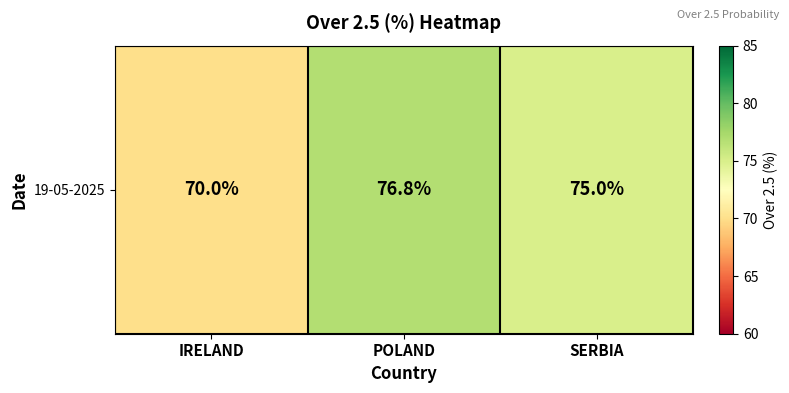

How many data points are less than 75?

1